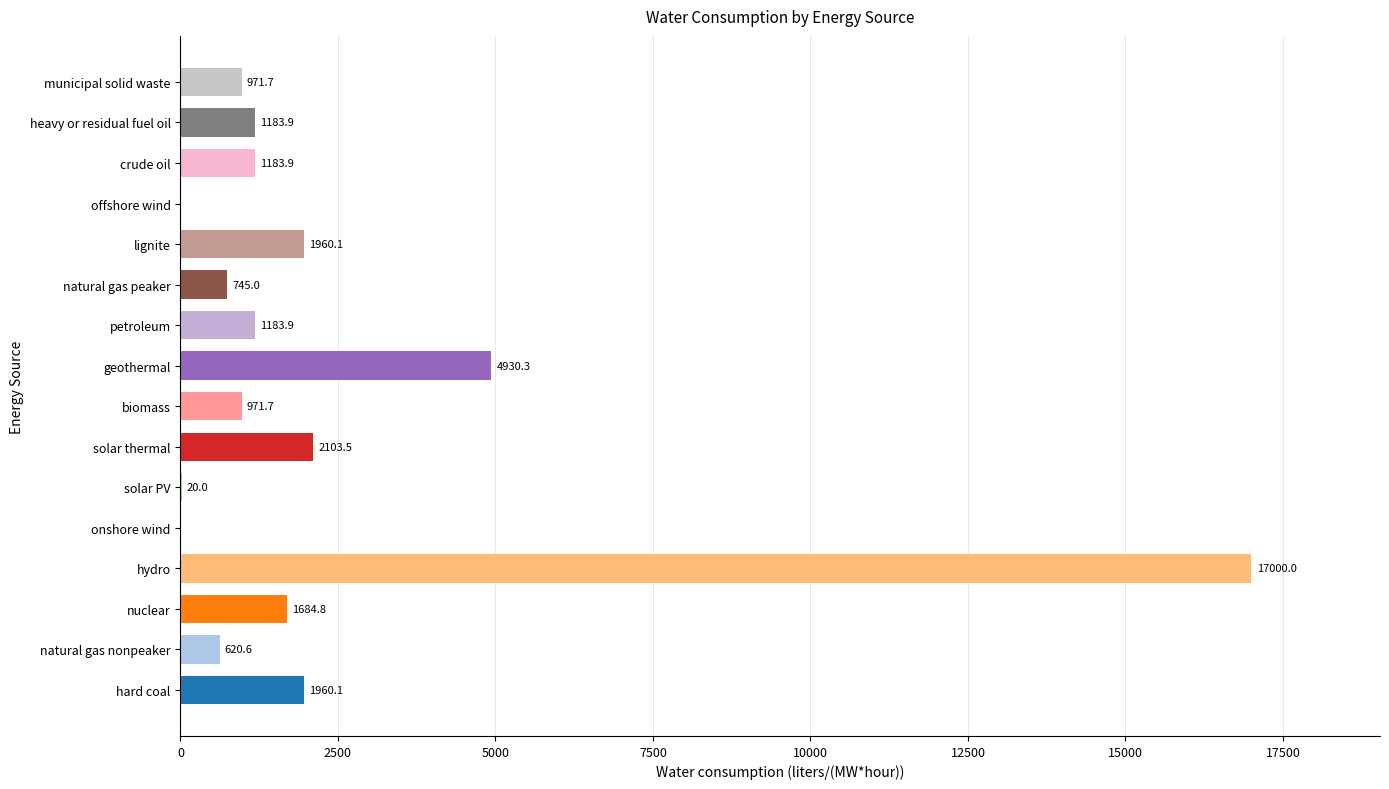

Count the number of data series in this chart.

1